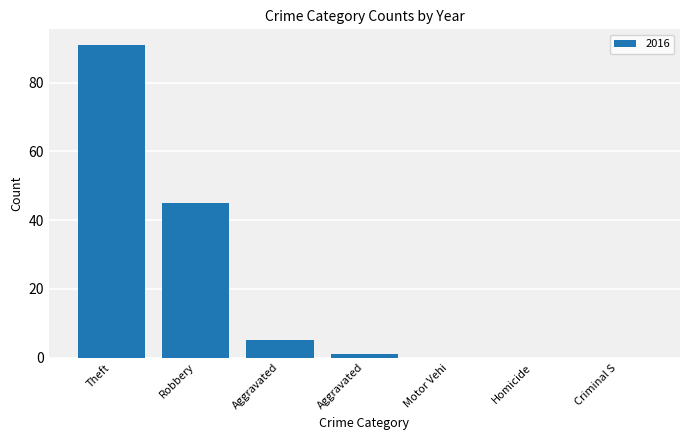

Count the number of categories in the chart.

7